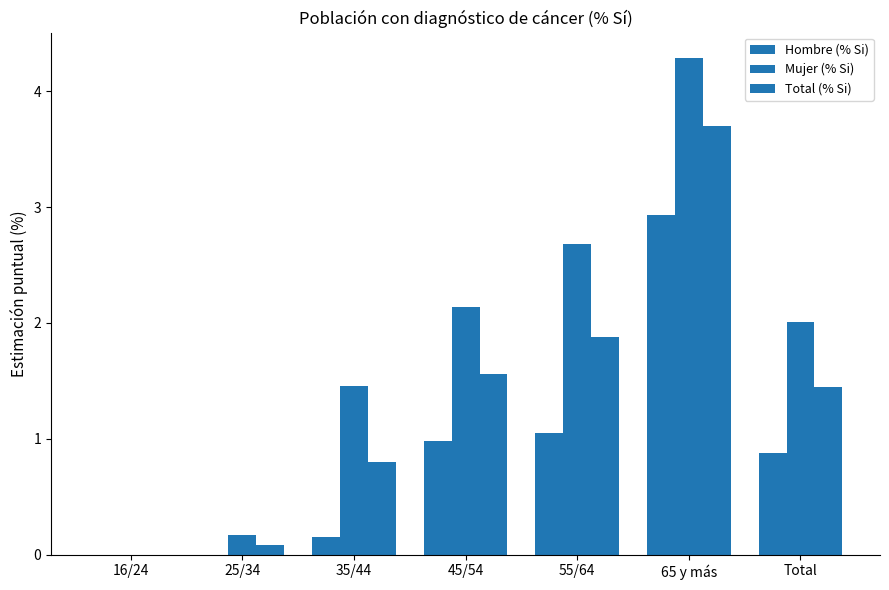

What is the greatest value displayed?

4.3